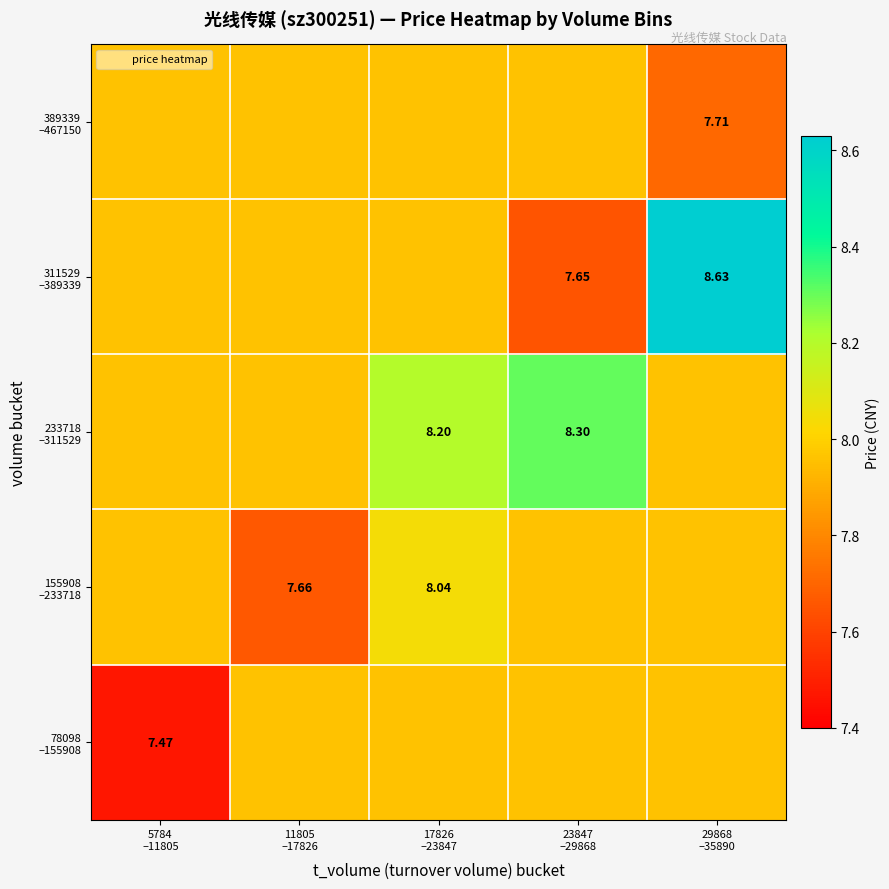

What is the average value of the 233718 –311529 series?

8.1